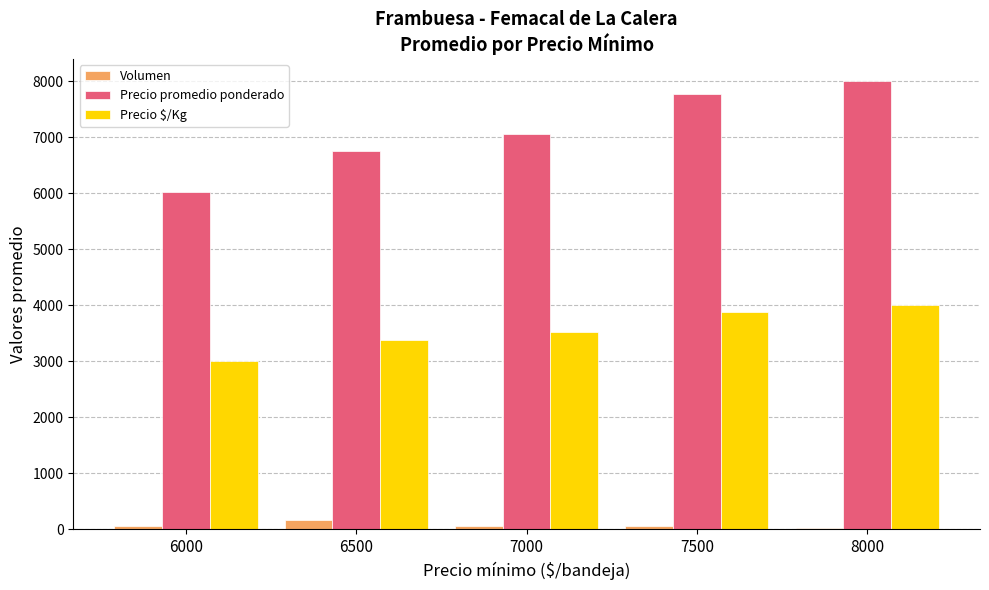

What is the difference between the highest and lowest values at 8000?

7970.0